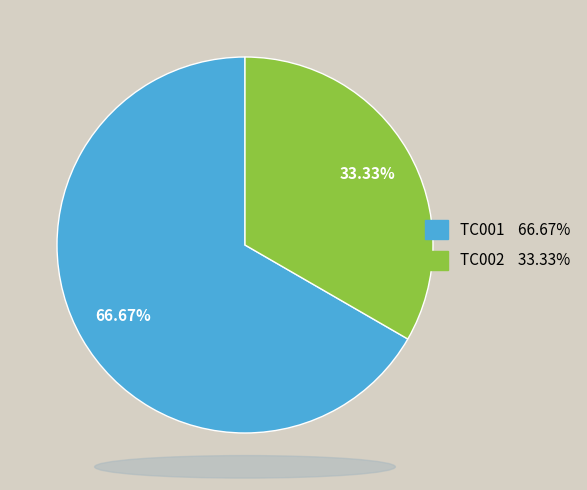

Is there any slice that represents more than half of the pie?

Yes